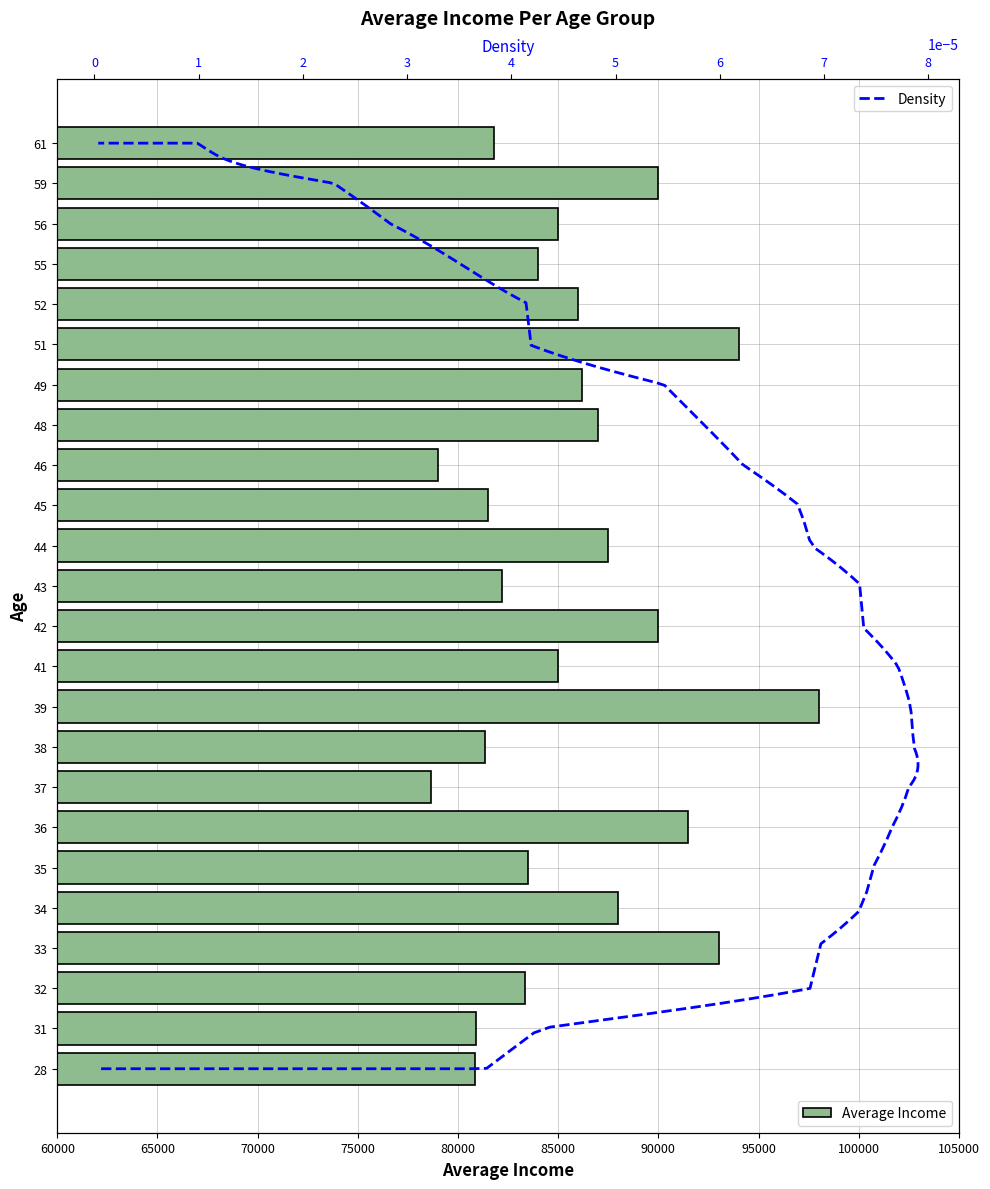

What is the value of the 20th bar from the left?

86000.0